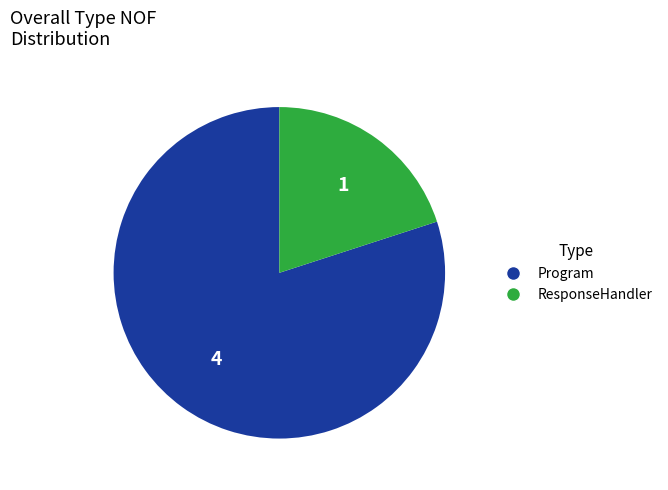

Rank the categories by value from highest to lowest.

Program, ResponseHandler